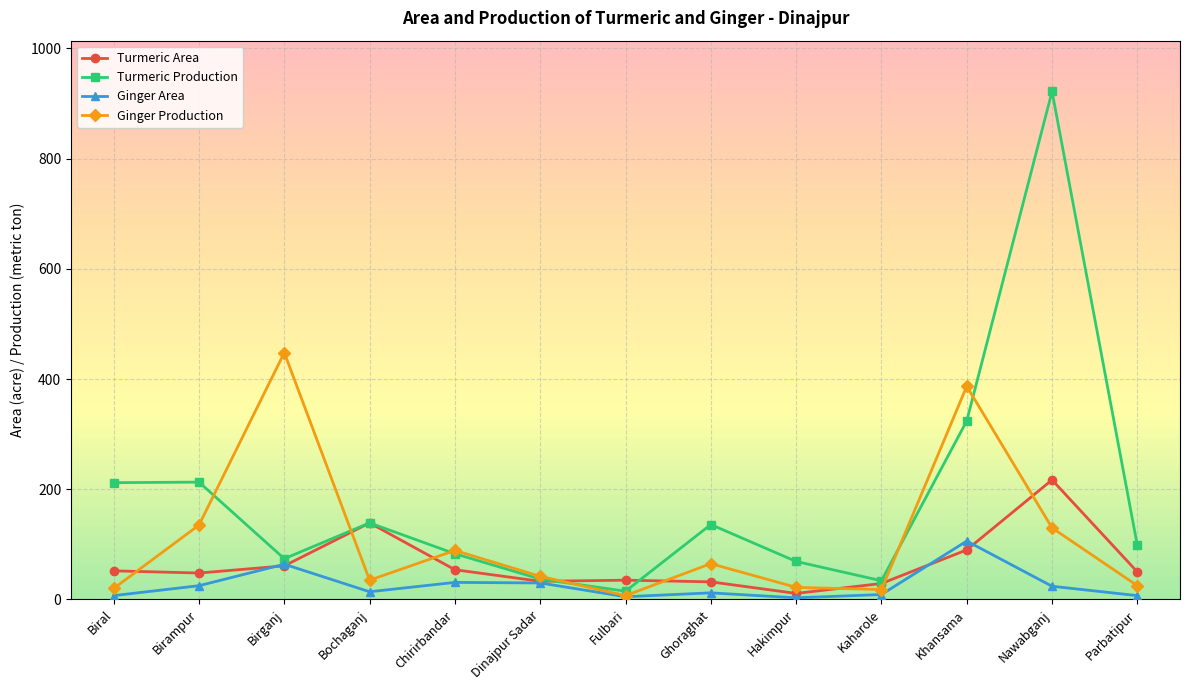

Which category has the highest value in the Turmeric Production series?

Nawabganj